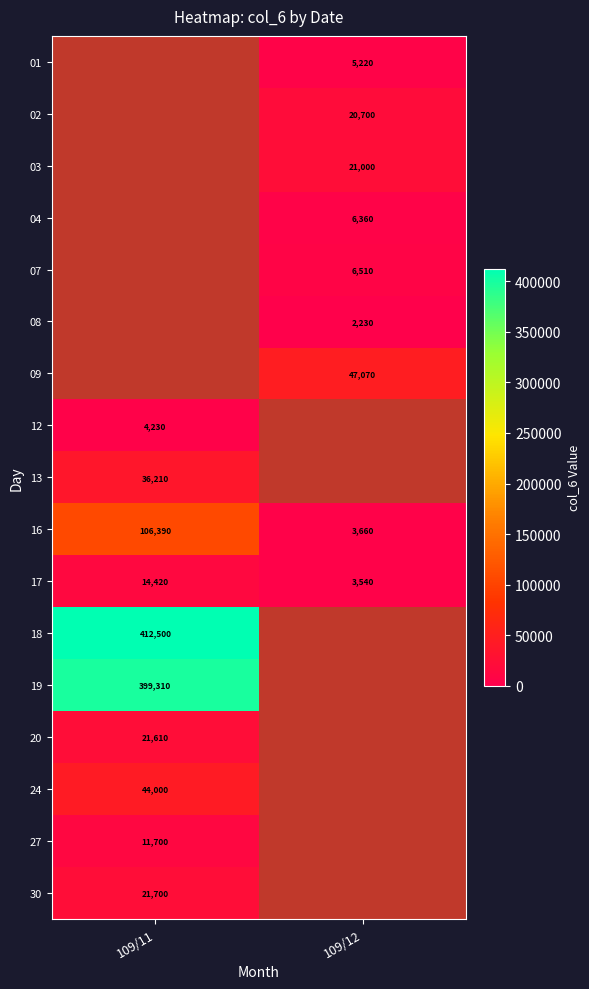

How many distinct data groups are displayed?

17